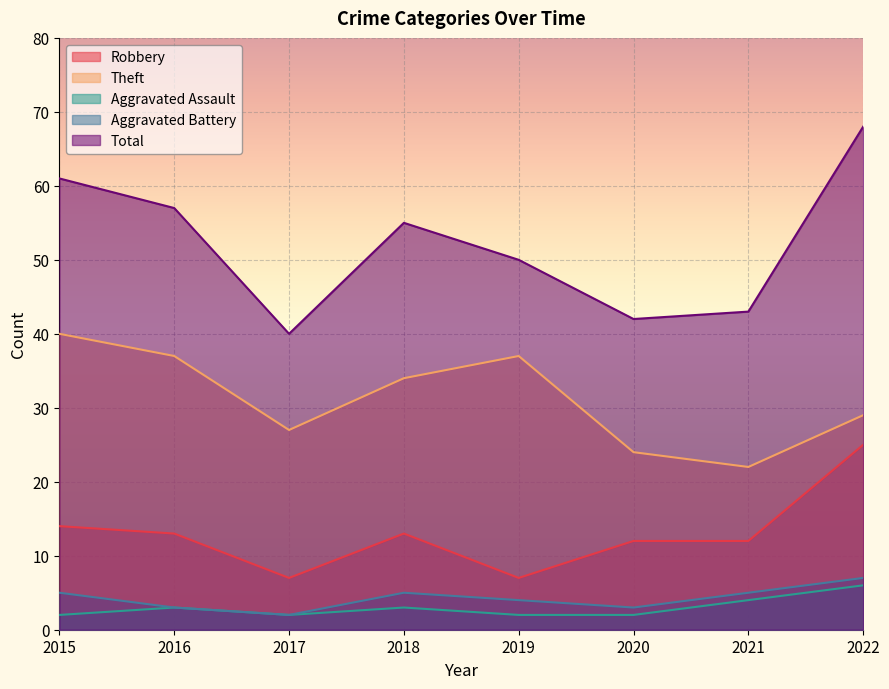

At how many categories does at least one series exceed 52?

4